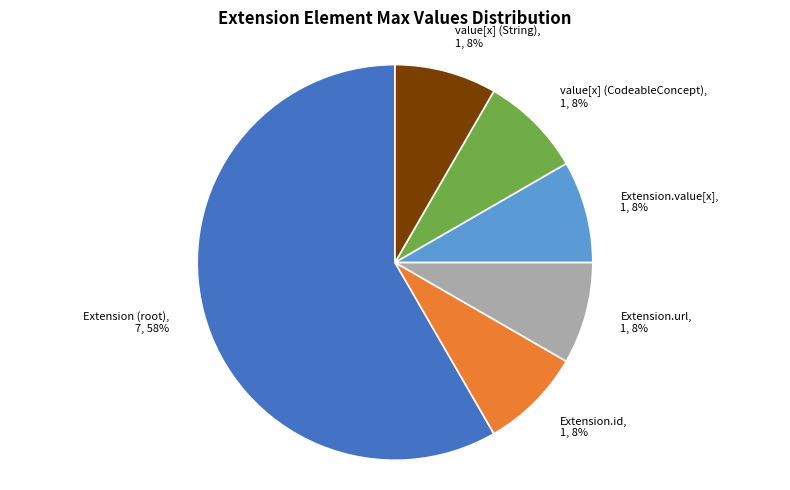

How many segments does this pie chart have?

6